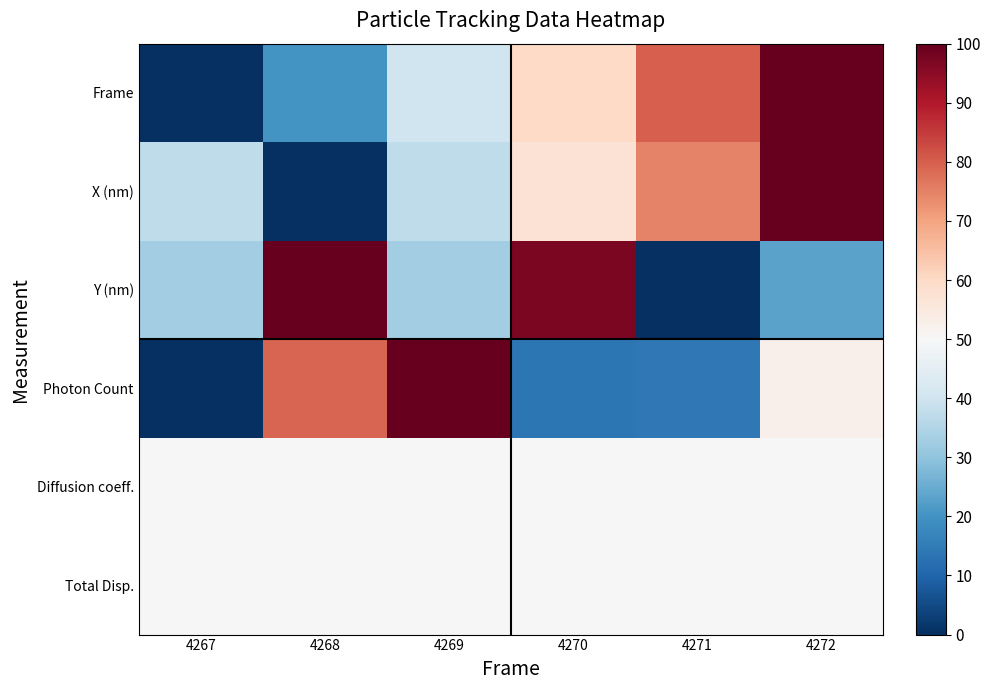

Between 4268 and 4270, which series saw the biggest shift?

Photon Count